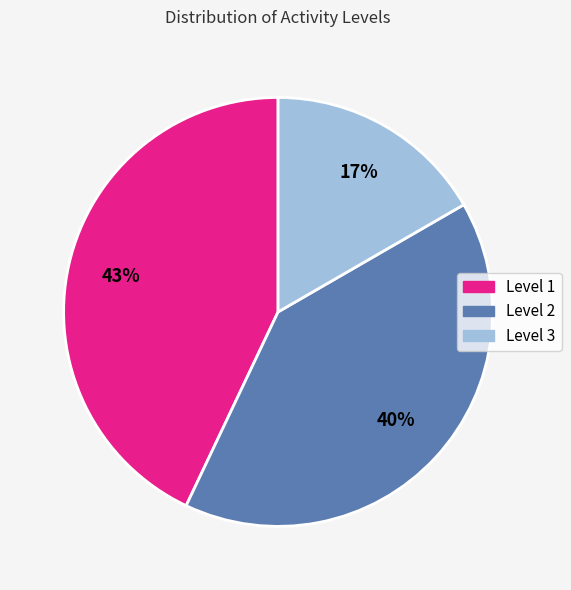

How many segments does this pie chart have?

3